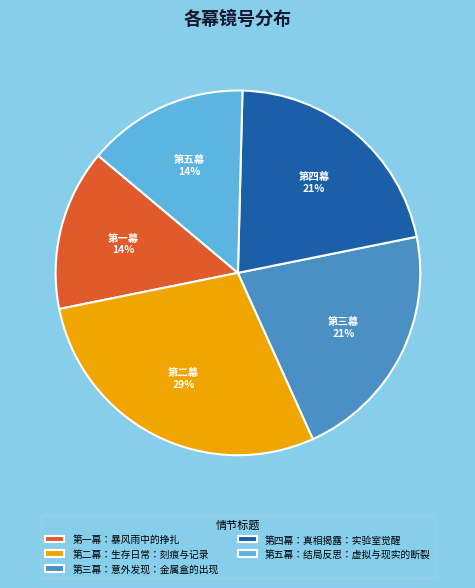

True or false: 第一幕：暴风雨中的挣扎 accounts for 14% of the total.

True